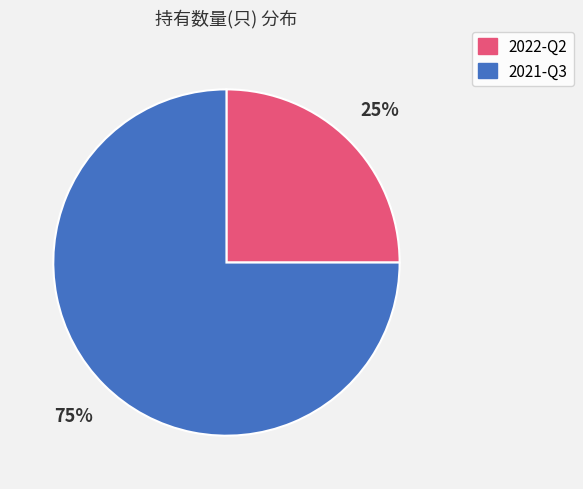

To the nearest percent, what is the combined percentage of 2022-Q2 and 2021-Q3?

100%